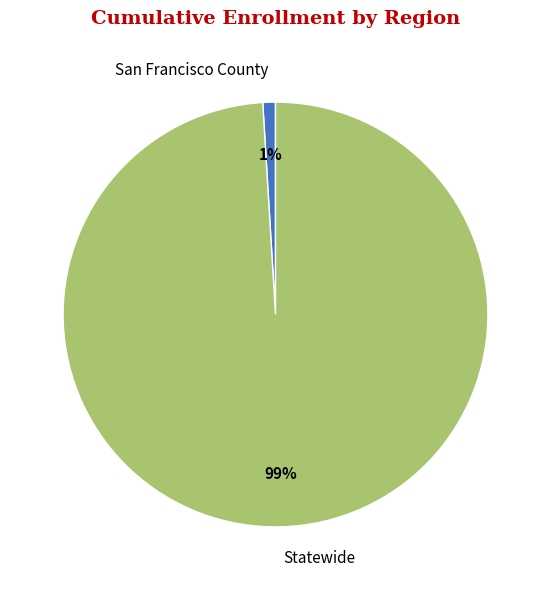

Which category has the smallest portion of the pie?

San Francisco County